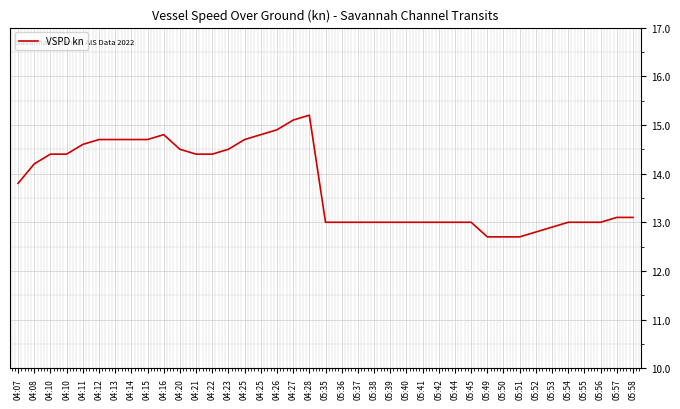

List the labels in order of value, smallest first.

05:49, 05:50, 05:51, 05:52, 05:53, 05:35, 05:36, 05:37, 05:38, 05:39, 05:40, 05:41, 05:42, 05:44, 05:45, 05:54, 05:55, 05:56, 05:57, 05:58, 04:07, 04:08, 04:10, 04:10, 04:21, 04:22, 04:20, 04:23, 04:11, 04:12, 04:13, 04:14, 04:15, 04:25, 04:16, 04:25, 04:26, 04:27, 04:28